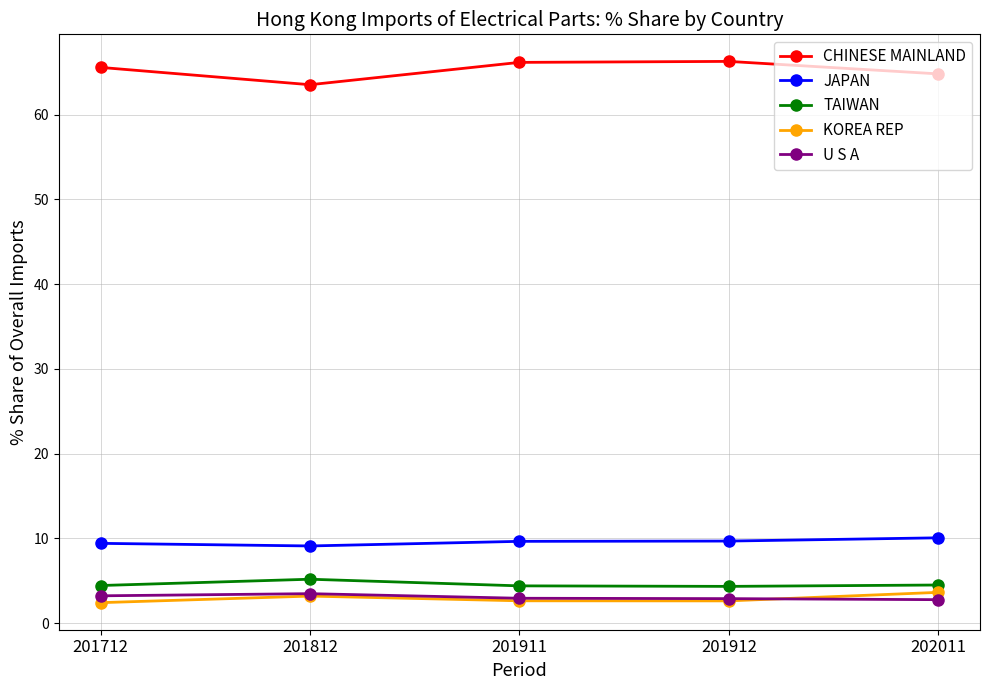

What are all the series names shown in the legend?

CHINESE MAINLAND, JAPAN, TAIWAN, KOREA REP, U S A